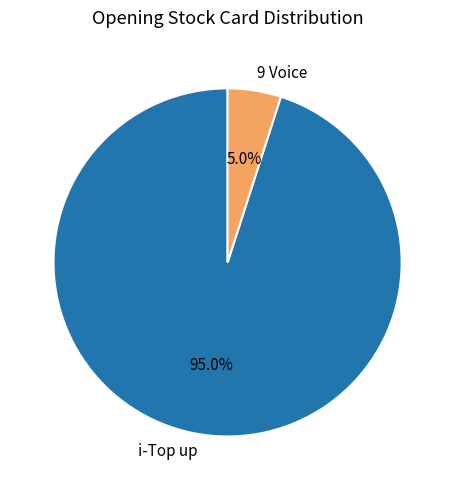

Count the number of slices in the pie.

2